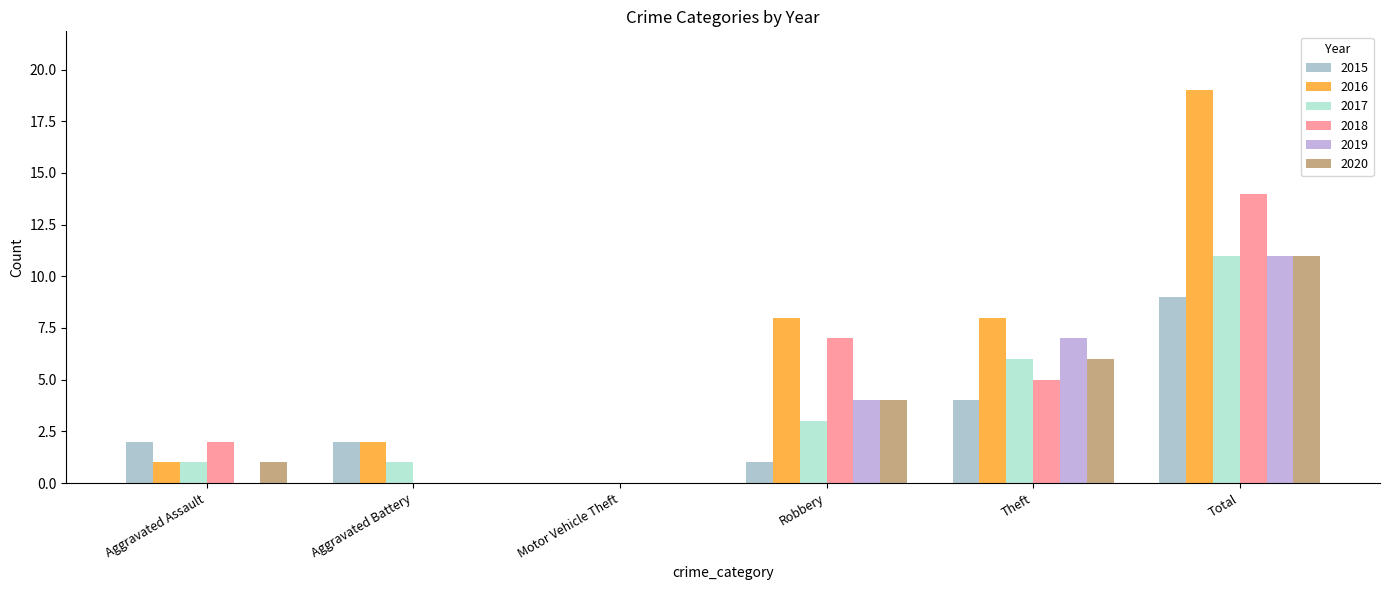

Reading right to left, what are all the values shown in this chart?

2015: Total=9	Theft=4	Robbery=1	Motor Vehicle Theft=0	Aggravated Battery=2	Aggravated Assault=2
2016: Total=19	Theft=8	Robbery=8	Motor Vehicle Theft=0	Aggravated Battery=2	Aggravated Assault=1
2017: Total=11	Theft=6	Robbery=3	Motor Vehicle Theft=0	Aggravated Battery=1	Aggravated Assault=1
2018: Total=14	Theft=5	Robbery=7	Motor Vehicle Theft=0	Aggravated Battery=0	Aggravated Assault=2
2019: Total=11	Theft=7	Robbery=4	Motor Vehicle Theft=0	Aggravated Battery=0	Aggravated Assault=0
2020: Total=11	Theft=6	Robbery=4	Motor Vehicle Theft=0	Aggravated Battery=0	Aggravated Assault=1